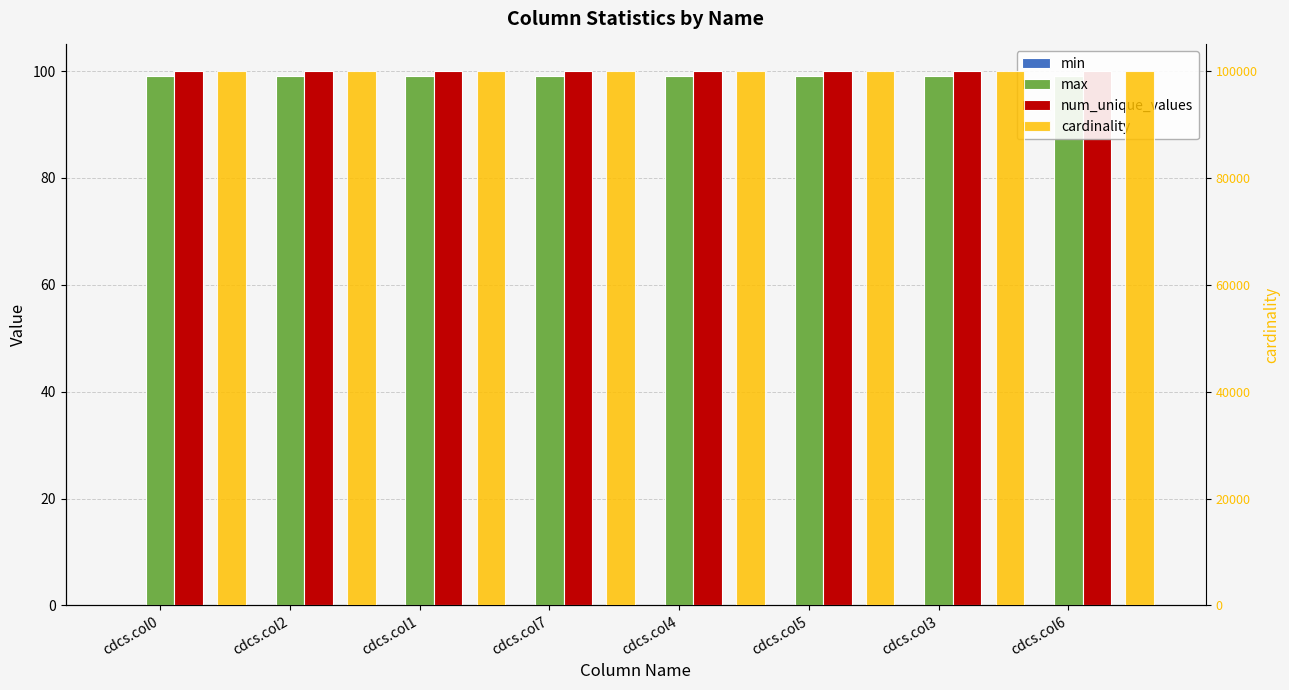

Where is cardinality nearest to the value 100000?

cdcs.col2